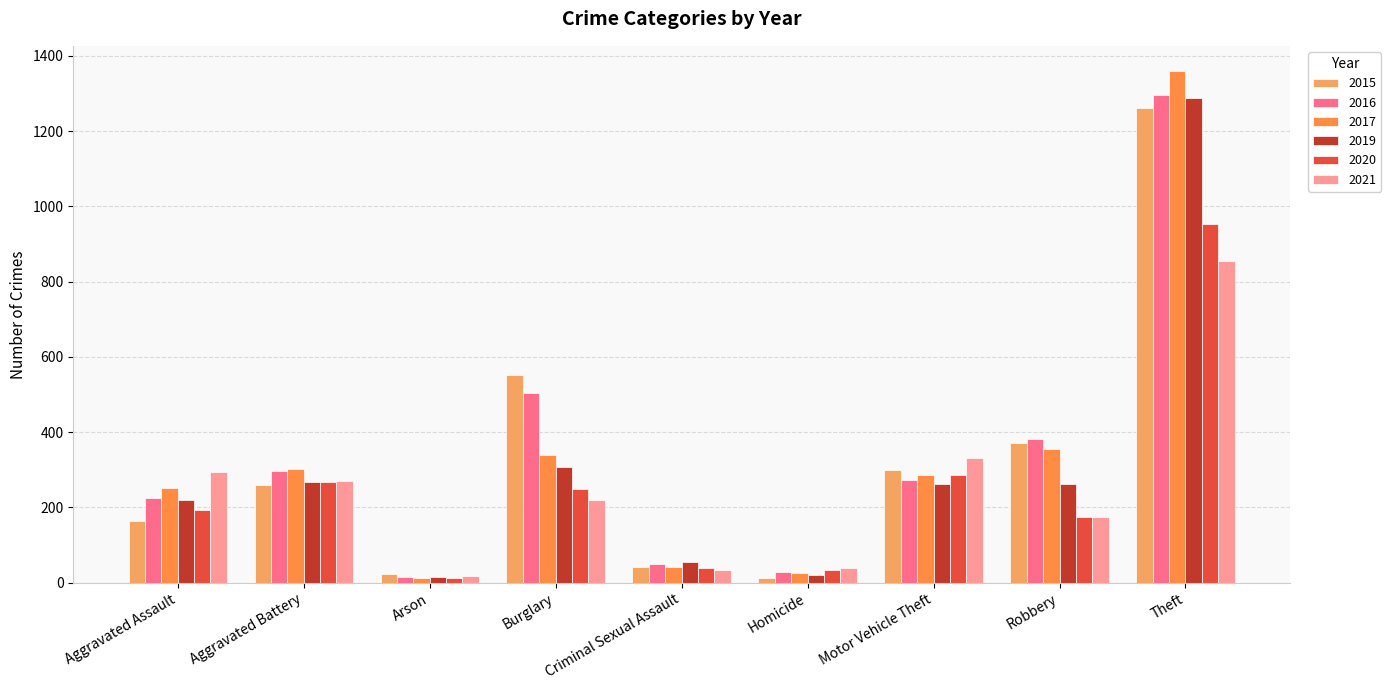

What is the total value across all series at Burglary?

2174